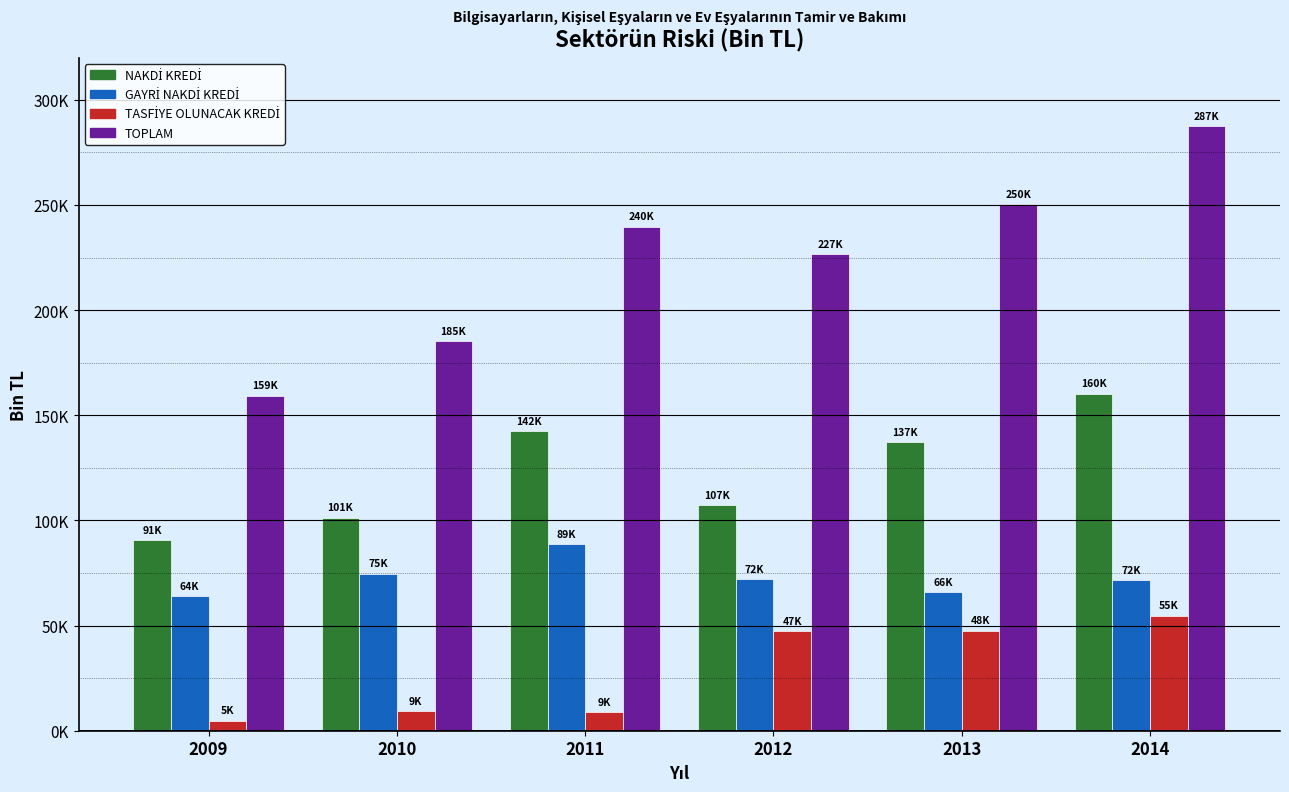

Are the bars grouped side by side (vs. stacked)?

Yes